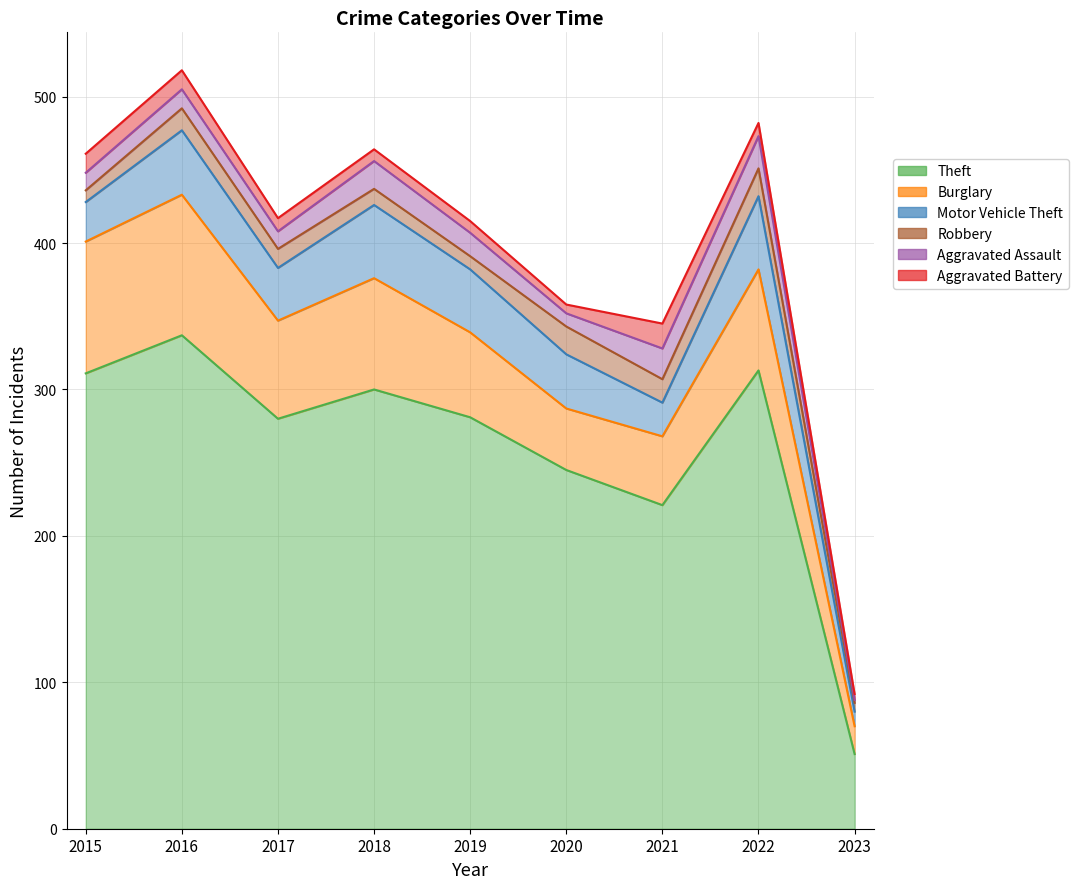

True or false: Theft and Aggravated Battery cross at least once.

False